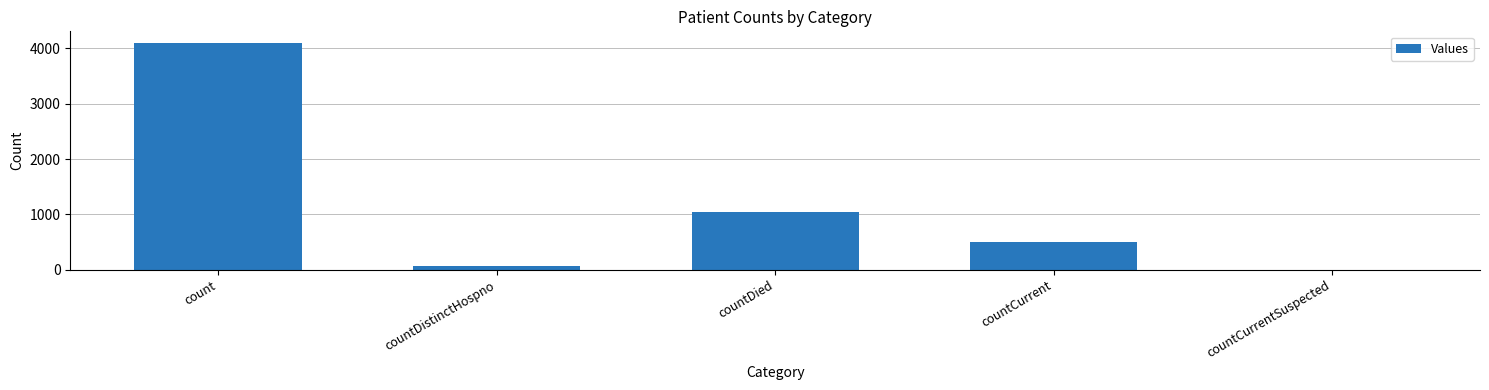

What is the sum of all values?

5733